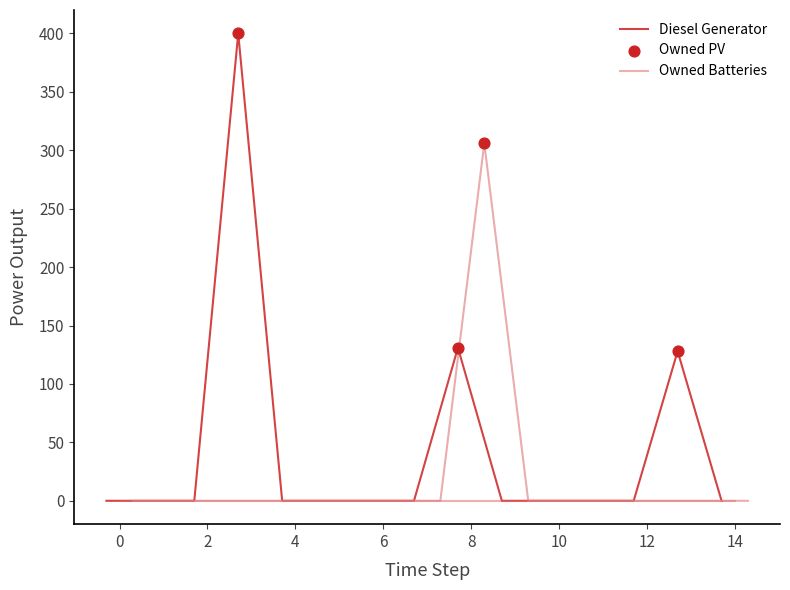

What are all the series names shown in the legend?

Diesel Generator, Owned PV, Owned Batteries